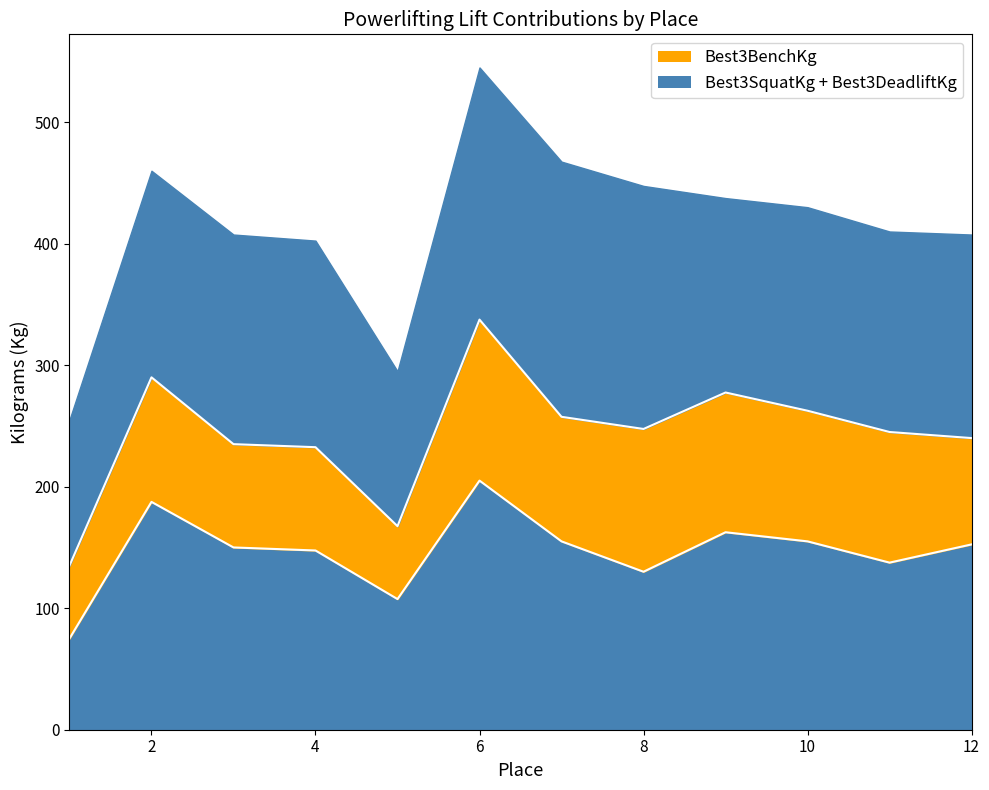

List the labels in order of Best3BenchKg value, smallest first.

1, 5, 3, 4, 12, 2, 7, 10, 11, 9, 8, 6